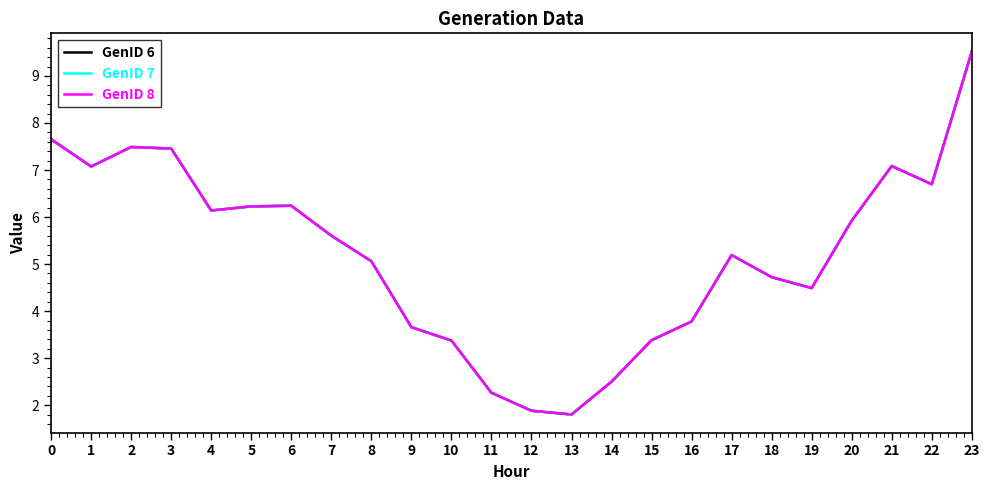

Reading left to right, what are all the values shown in this chart?

GenID 6: 0=7.7	1=7.1	2=7.5	3=7.5	4=6.1	5=6.2	6=6.2	7=5.6	8=5.1	9=3.7	10=3.4	11=2.3	12=1.9	13=1.8	14=2.5	15=3.4	16=3.8	17=5.2	18=4.7	19=4.5	20=5.9	21=7.1	22=6.7	23=9.5
GenID 7: 0=7.7	1=7.1	2=7.5	3=7.5	4=6.1	5=6.2	6=6.2	7=5.6	8=5.1	9=3.7	10=3.4	11=2.3	12=1.9	13=1.8	14=2.5	15=3.4	16=3.8	17=5.2	18=4.7	19=4.5	20=5.9	21=7.1	22=6.7	23=9.5
GenID 8: 0=7.7	1=7.1	2=7.5	3=7.5	4=6.1	5=6.2	6=6.2	7=5.6	8=5.1	9=3.7	10=3.4	11=2.3	12=1.9	13=1.8	14=2.5	15=3.4	16=3.8	17=5.2	18=4.7	19=4.5	20=5.9	21=7.1	22=6.7	23=9.5